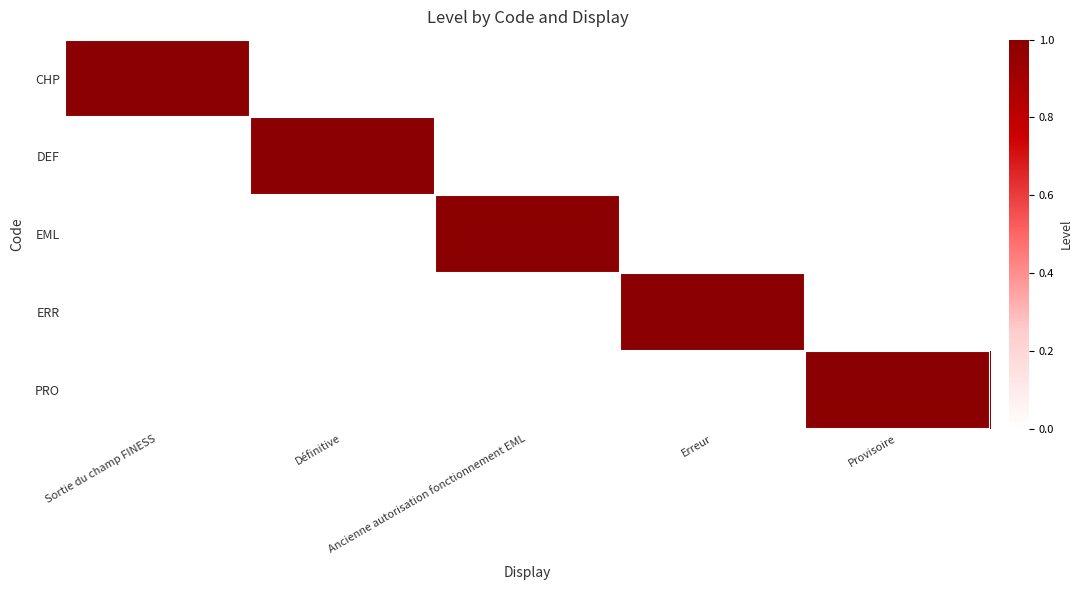

What is the maximum value shown in the chart?

1